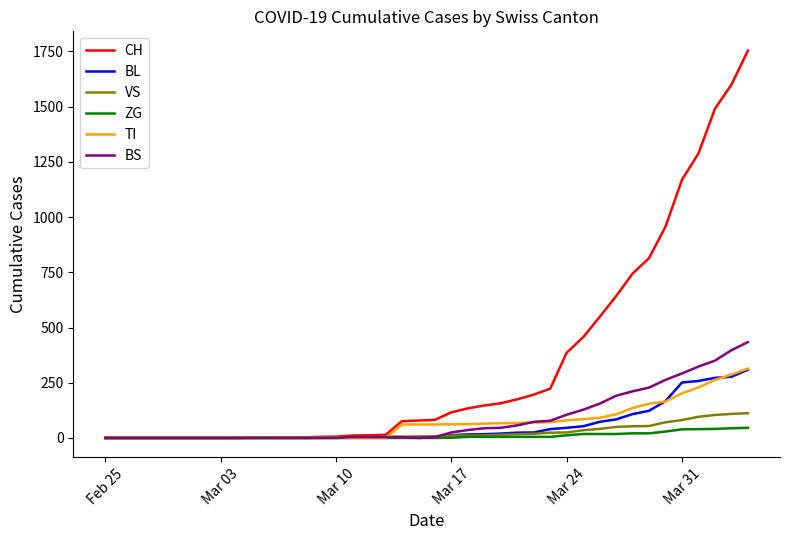

Which series has the largest range (max minus min)?

CH